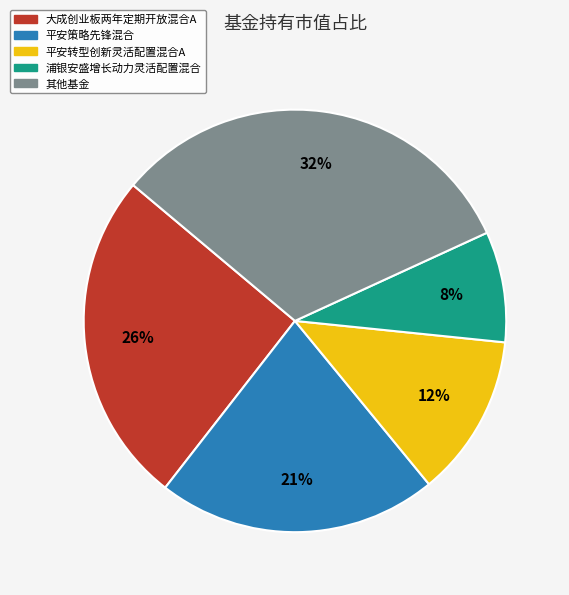

What is the smallest slice in the pie chart?

浦银安盛增长动力灵活配置混合